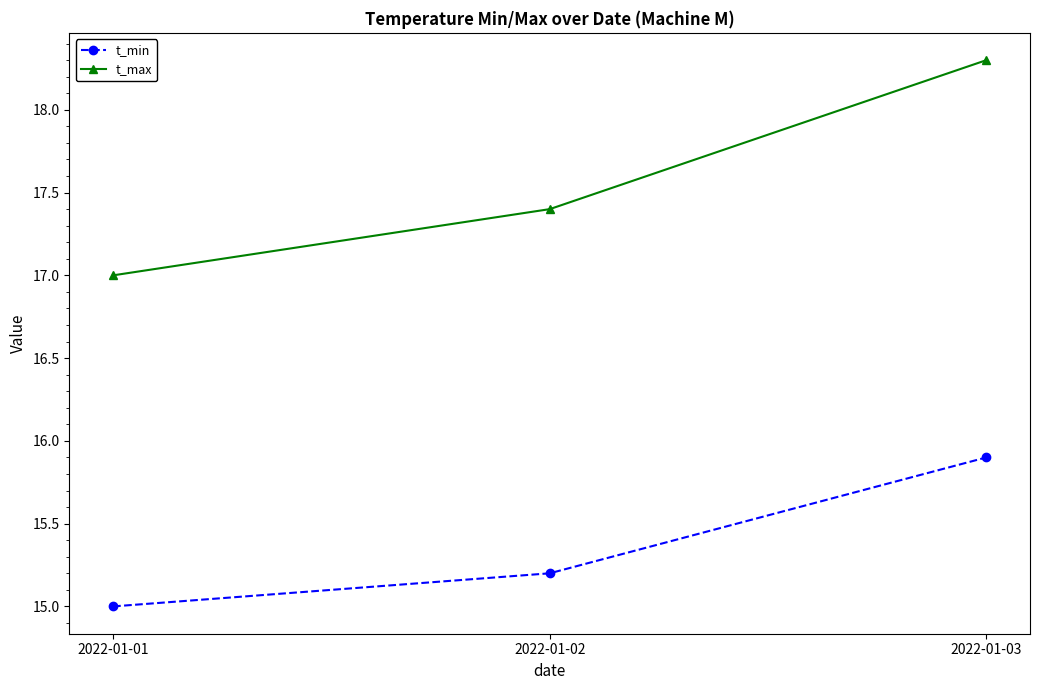

How many lines are shown in the chart?

2